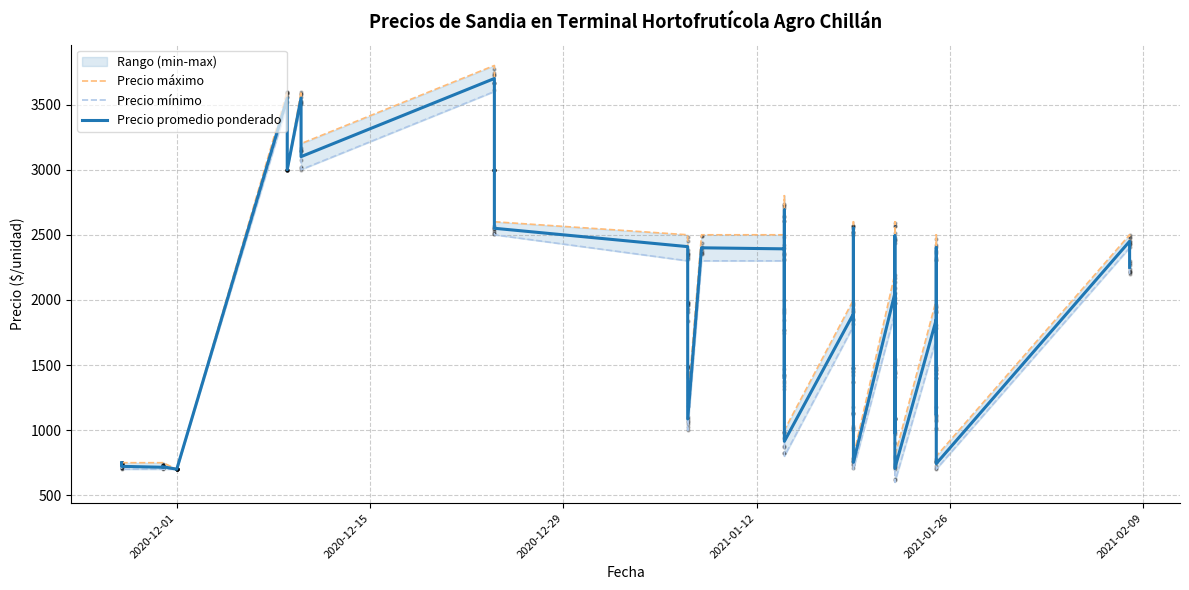

Is the value of Precio mínimo at 35 greater than the value of Precio promedio ponderado at 13?

No